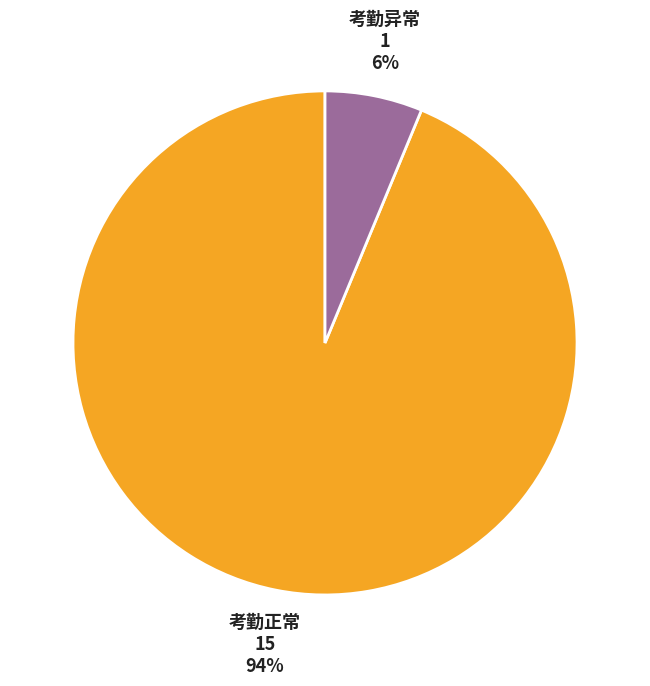

Does any single category account for the majority?

Yes